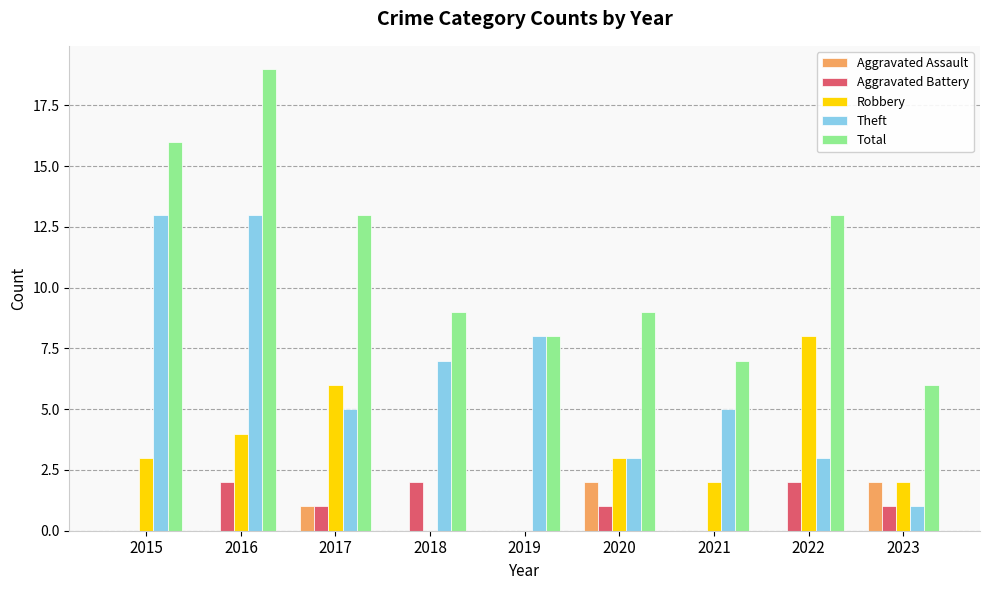

Which series has the largest total across all categories?

Total